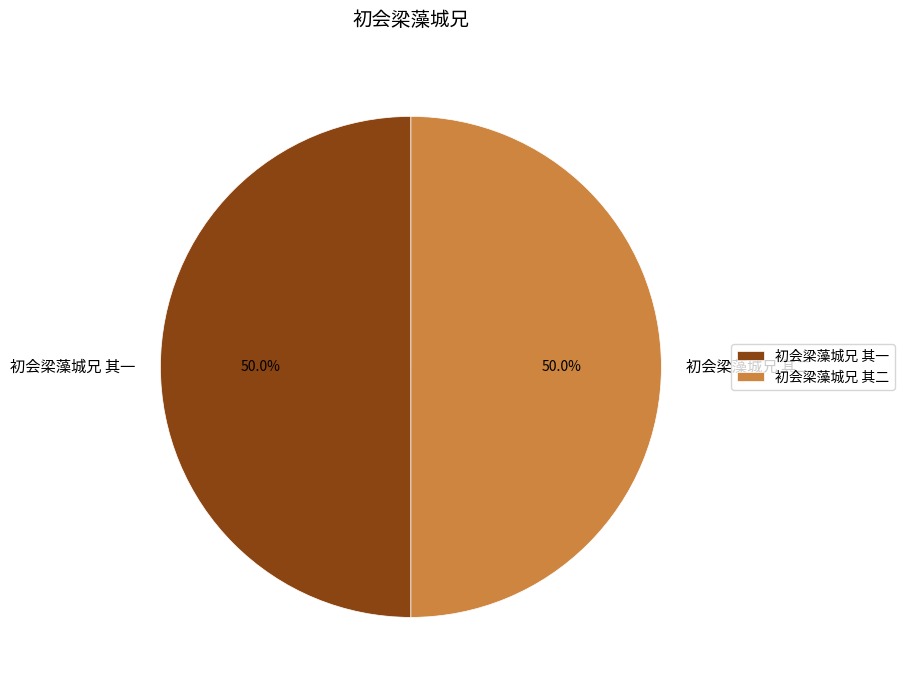

What portion of the pie excludes 初会梁藻城兄 其二?

50.0%